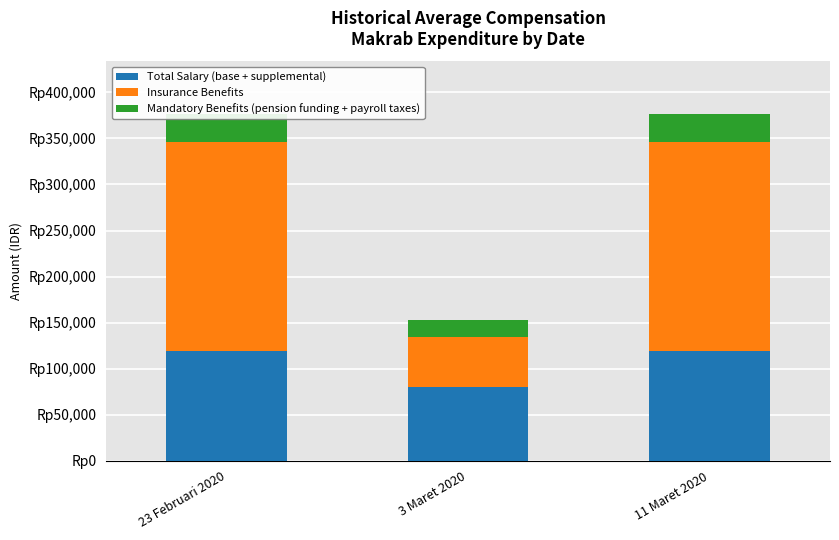

The Total Salary (base + supplemental) series shows 119250 at 11 Maret 2020. True or false?

True